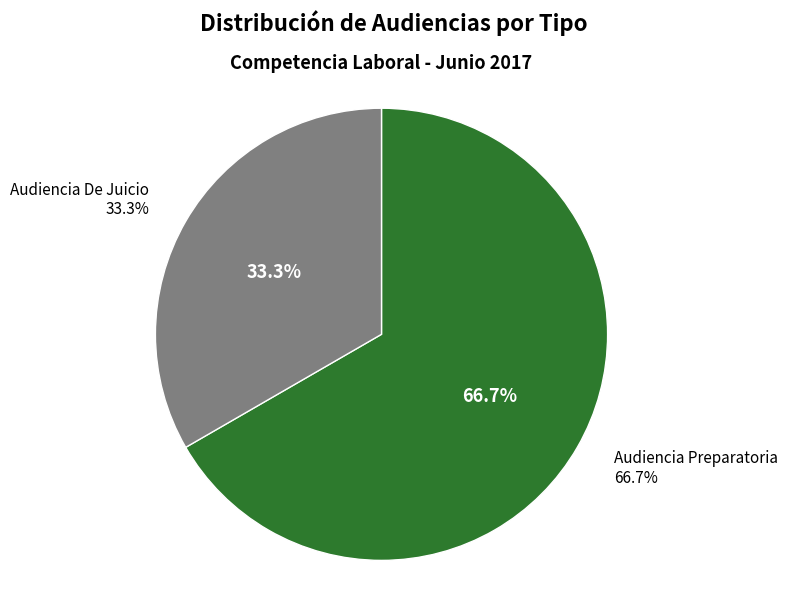

Which has a higher value, Audiencia De Juicio or Audiencia Preparatoria?

Audiencia Preparatoria